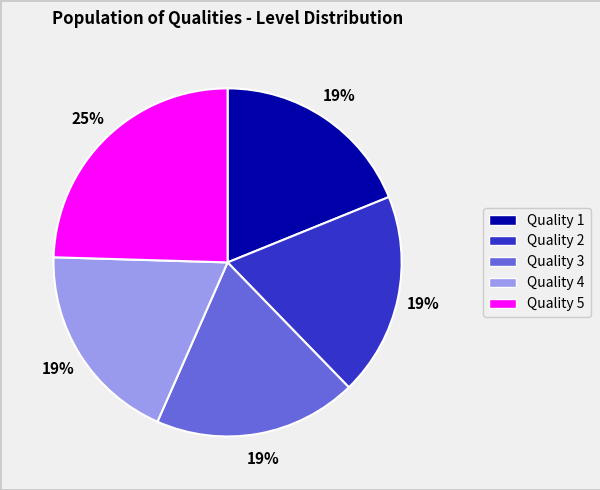

Count the number of slices in the pie.

5